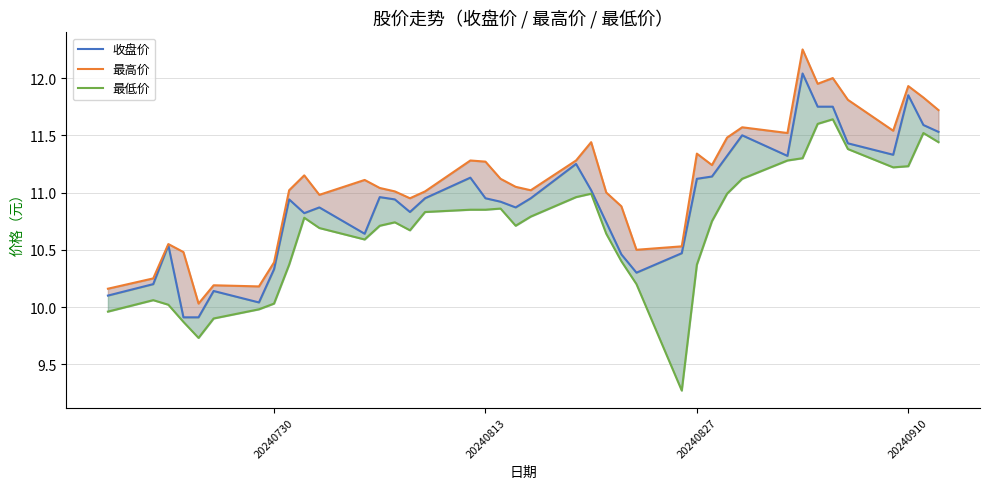

What are all the series names shown in the legend?

收盘价, 最高价, 最低价